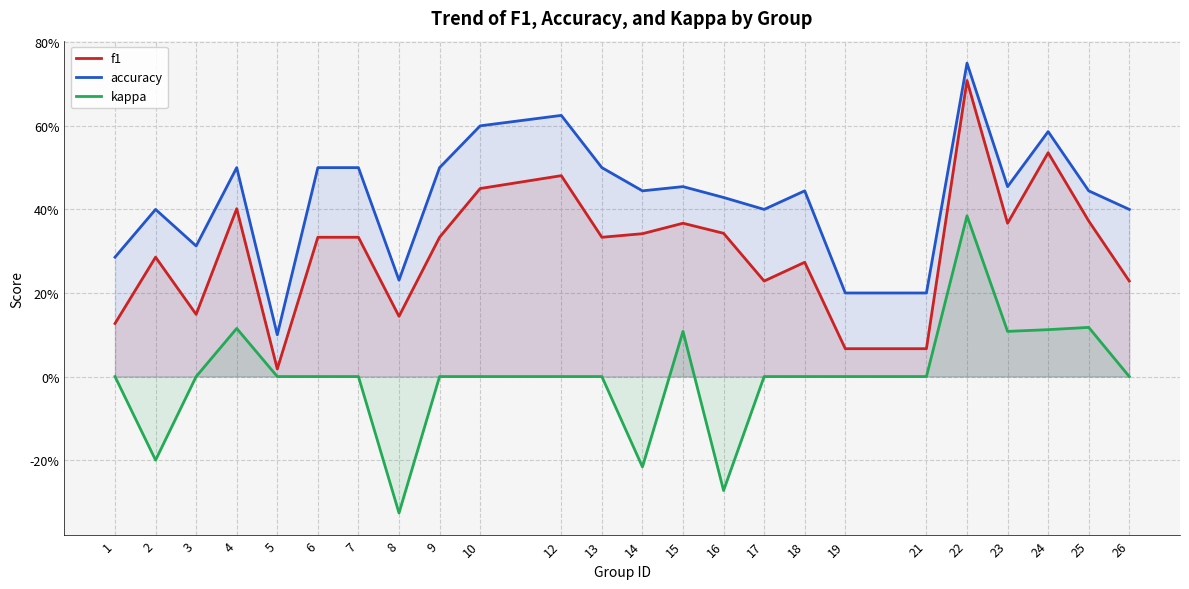

Does the chart display data point markers on the line(s)?

No